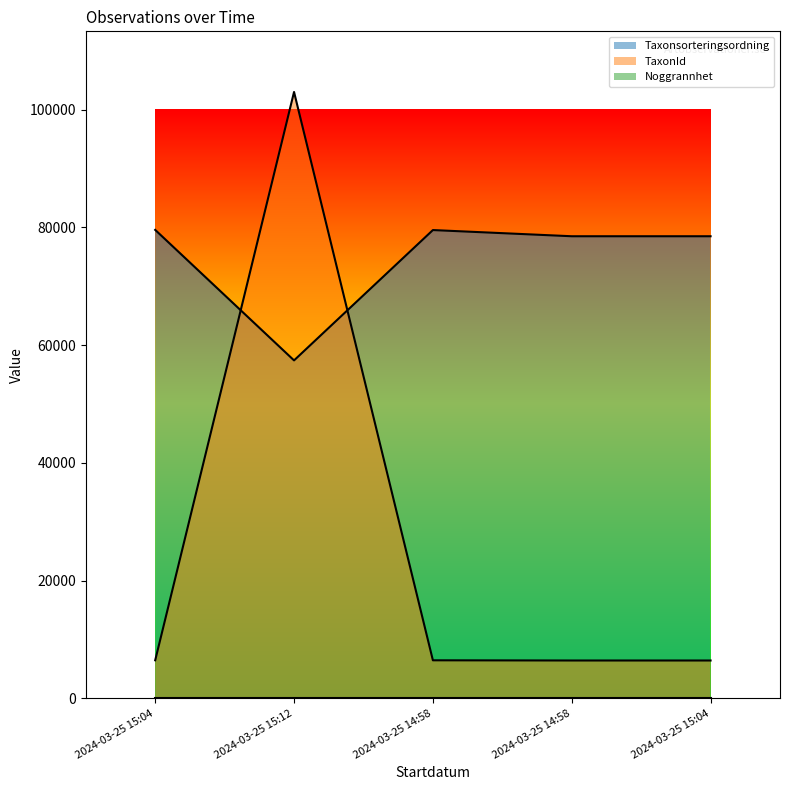

What is the label of the 3rd point from the right?

2024-03-25 14:58